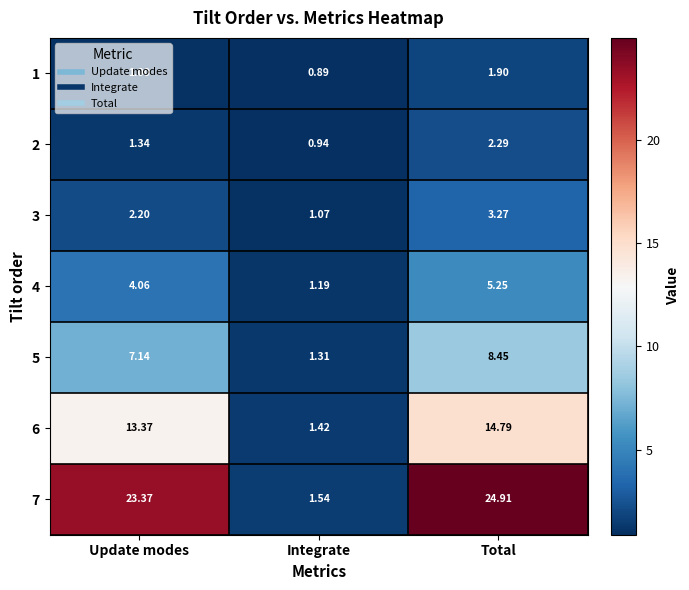

Rank the categories by 1 value from lowest to highest.

Integrate, Update modes, Total